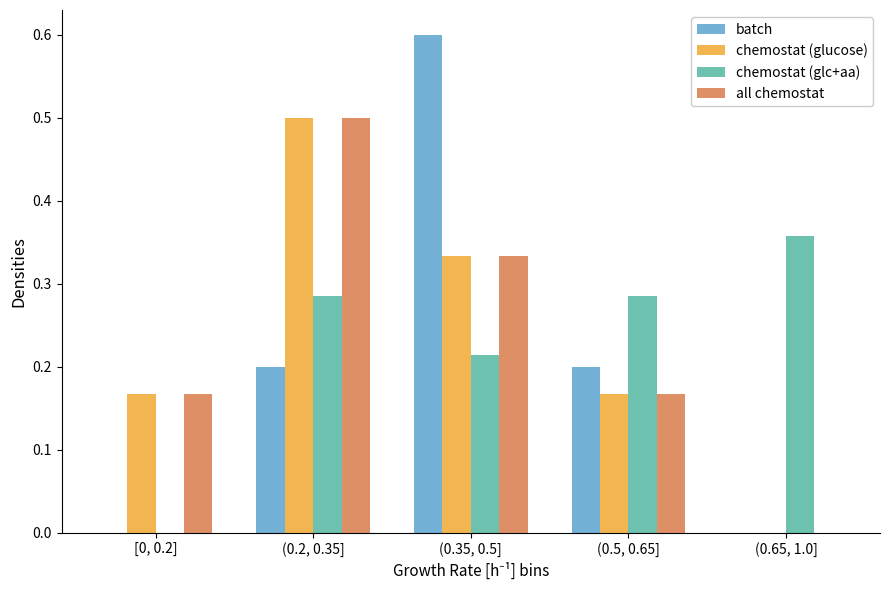

What are all the series names shown in the legend?

batch, chemostat (glucose), chemostat (glc+aa), all chemostat